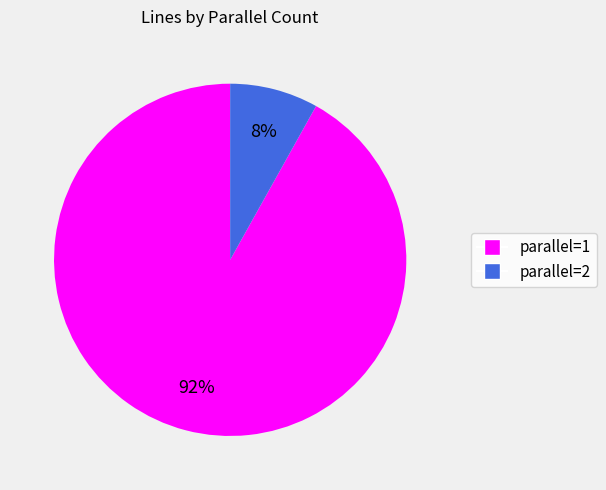

Is there any slice that represents more than half of the pie?

Yes